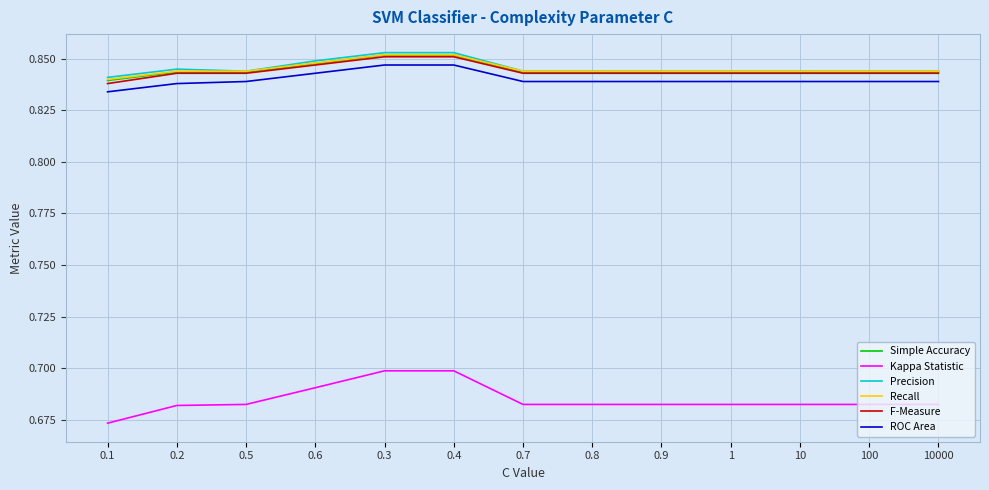

What are all the series names shown in the legend?

Simple Accuracy, Kappa Statistic, Precision, Recall, F-Measure, ROC Area